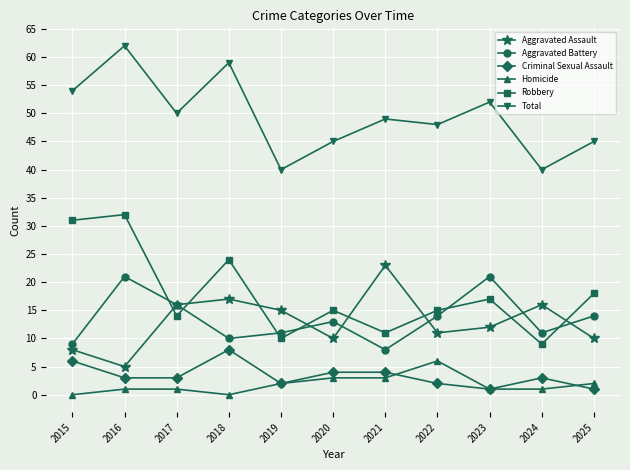

Which series has the widest spread of values?

Robbery